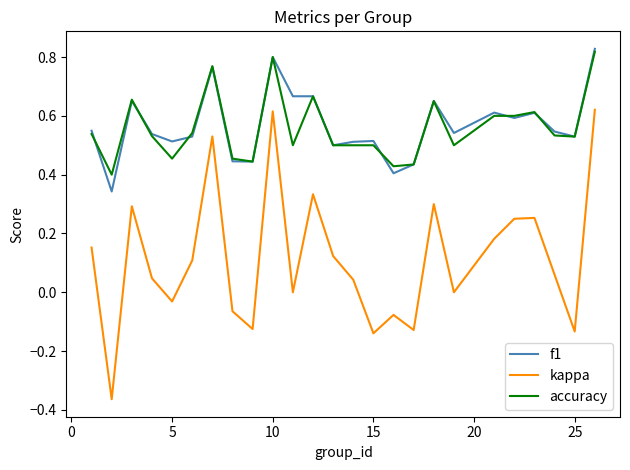

What are all the series names shown in the legend?

f1, kappa, accuracy